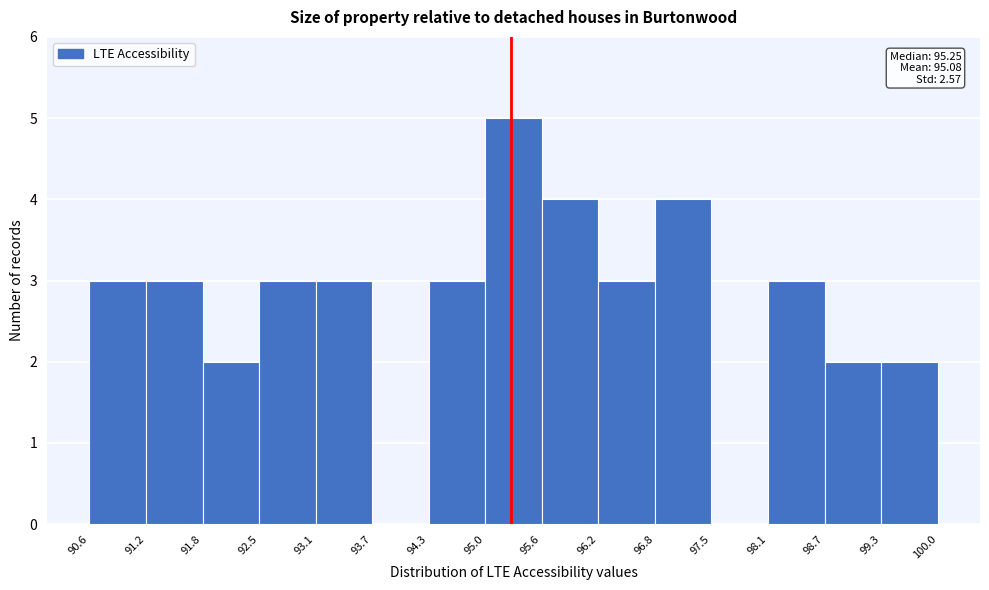

Over which range of the x-axis is the bar tallest?

95.0 to 95.6